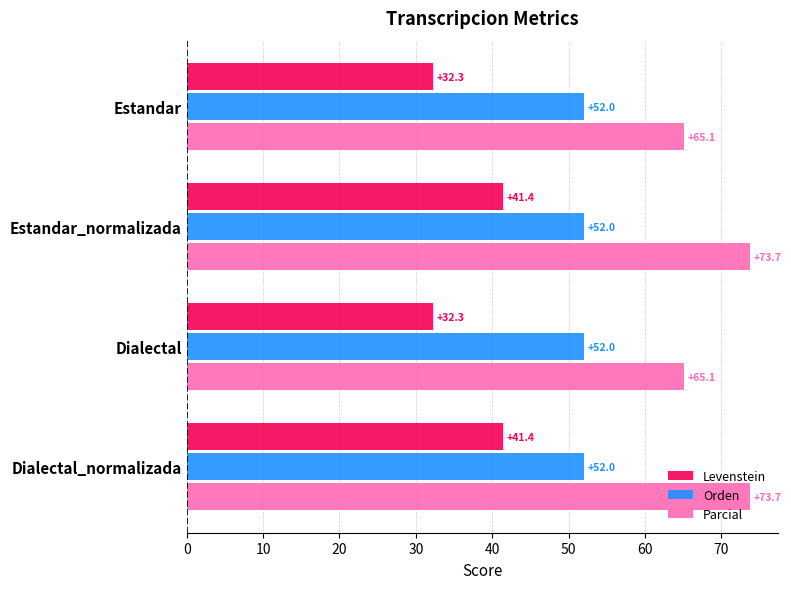

Which series has the widest spread of values?

Levenstein